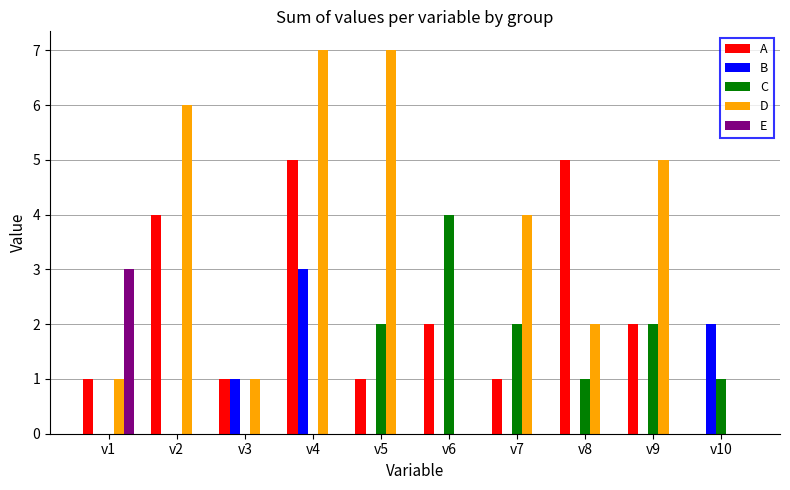

Between v2 and v5, which series saw the biggest shift?

A